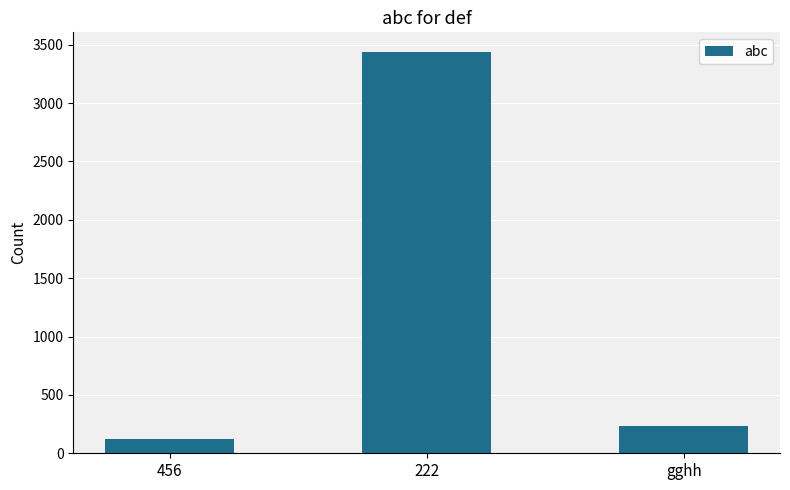

What position from the left is 222?

2